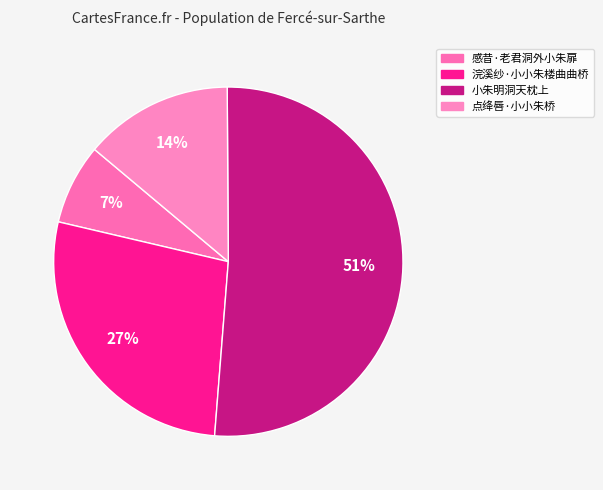

What is the smallest slice in the pie chart?

感昔·老君洞外小朱扉